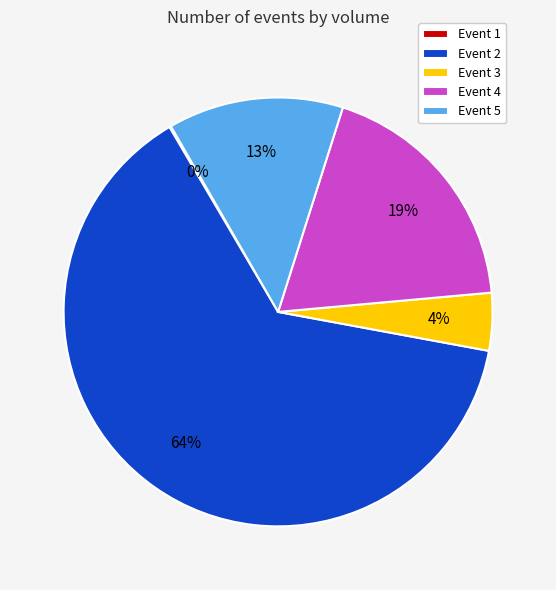

Which category has the biggest portion of the pie?

Event 2